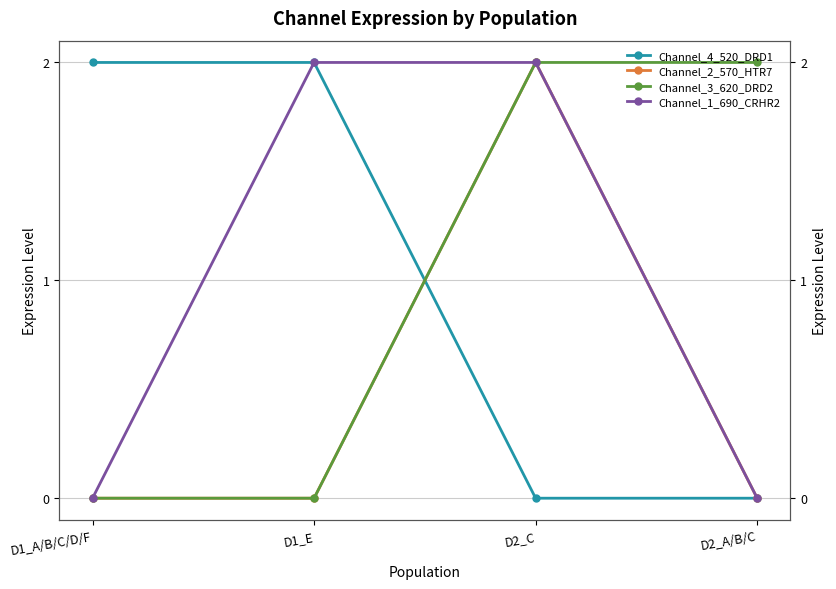

Is it true that Channel_4_520_DRD1 equals 3 at D1_A/B/C/D/F?

False